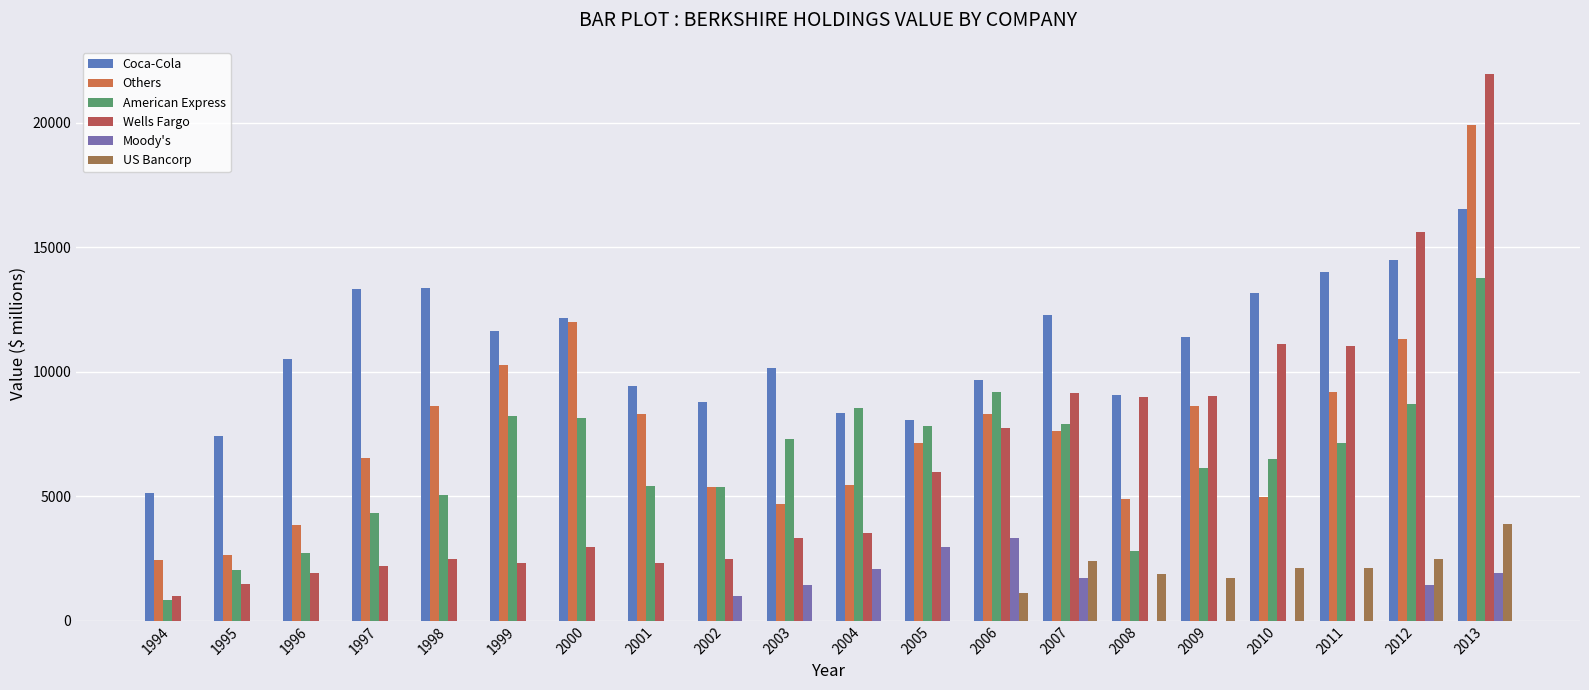

What is the difference between the American Express values at 2011 and 2010?

644.0